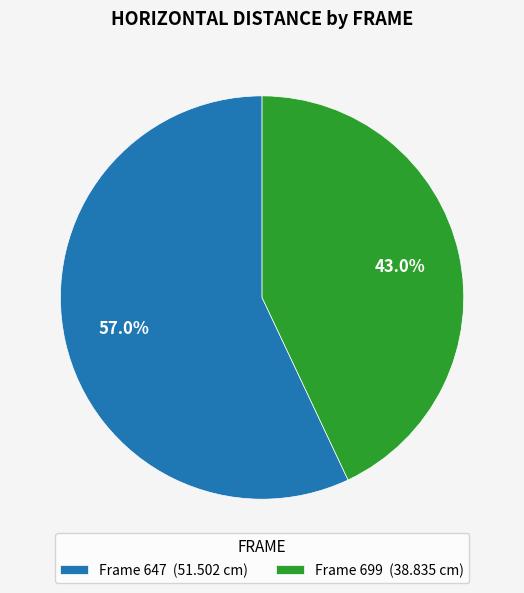

Count the number of slices in the pie.

2